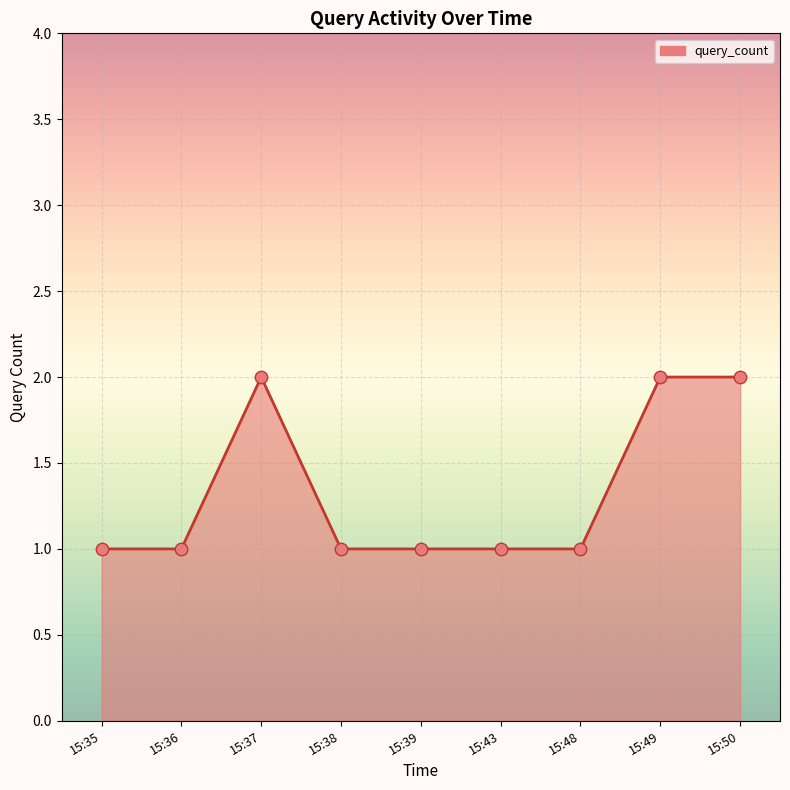

Approximately how many times larger is the value at 15:49 compared to 15:36?

2.0